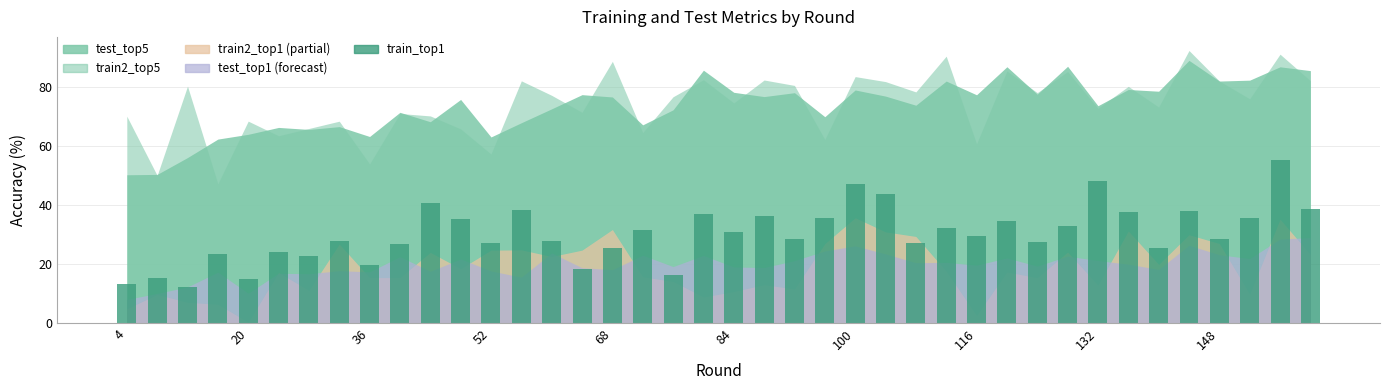

What is the minimum value shown in the chart?

12.3